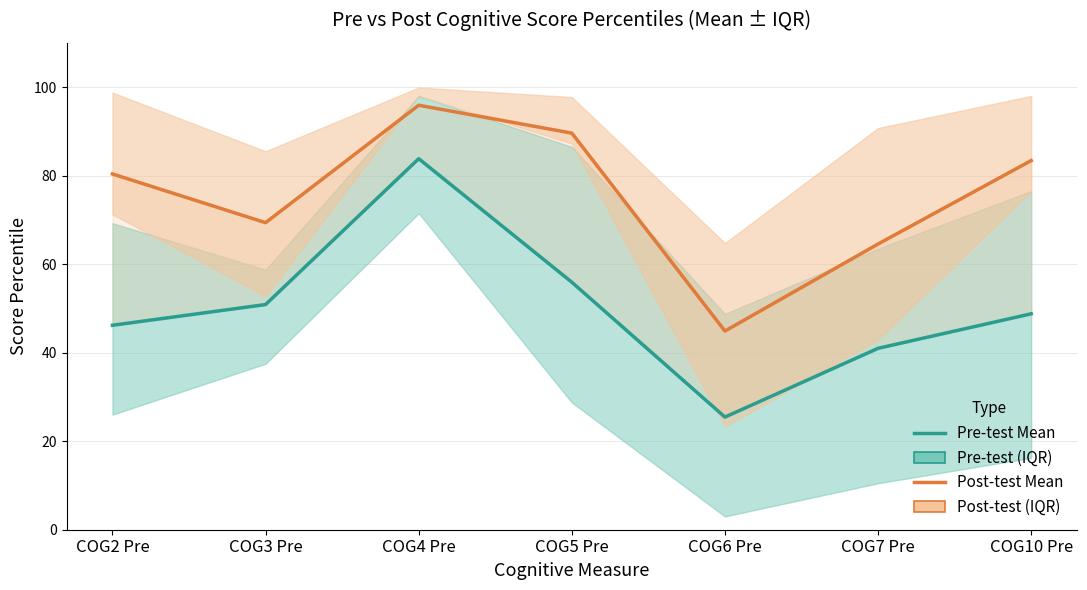

What position from the right is COG6 Pre?

3